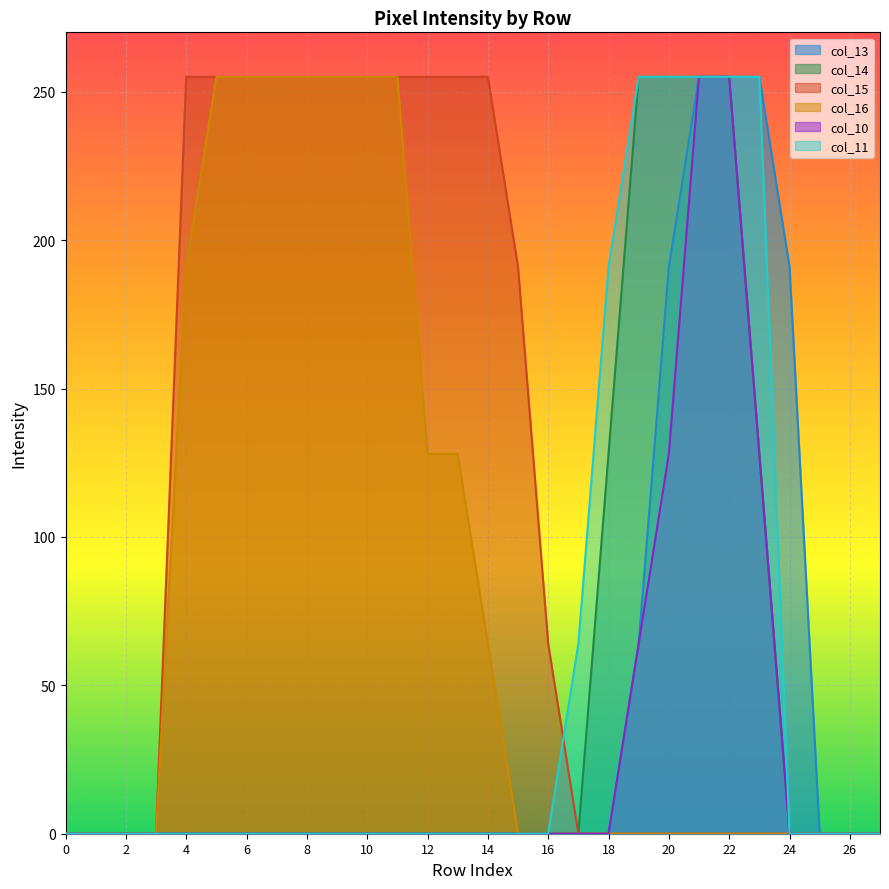

True or false: col_11 and col_10 cross at least once.

False